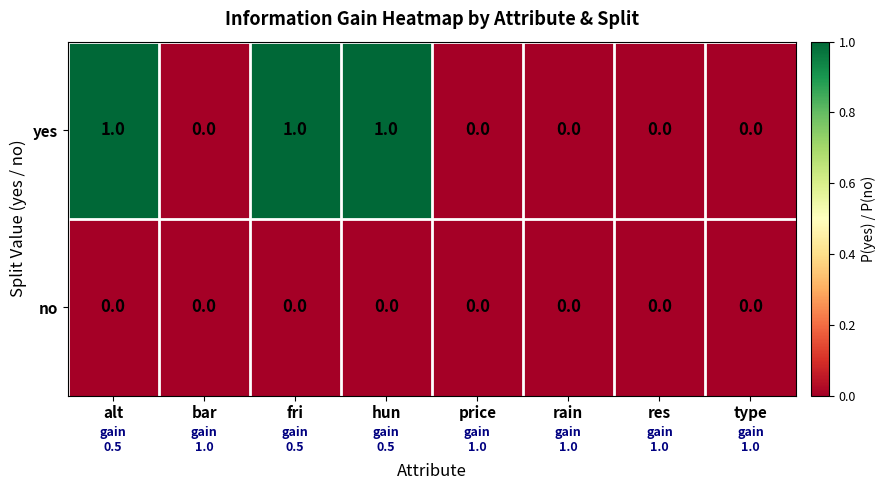

List the series in order of their peak value, highest first.

yes, no